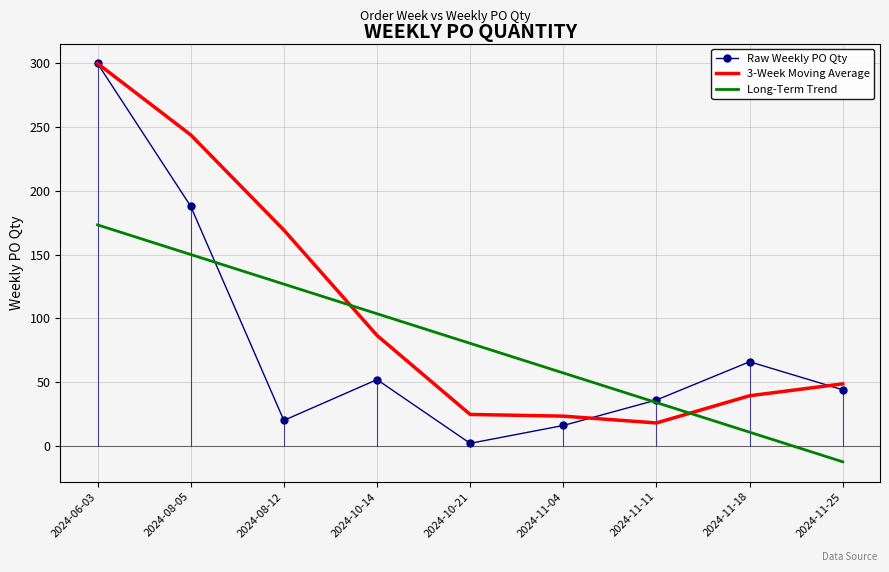

What is the label of the 7th point from the left?

2024-11-11